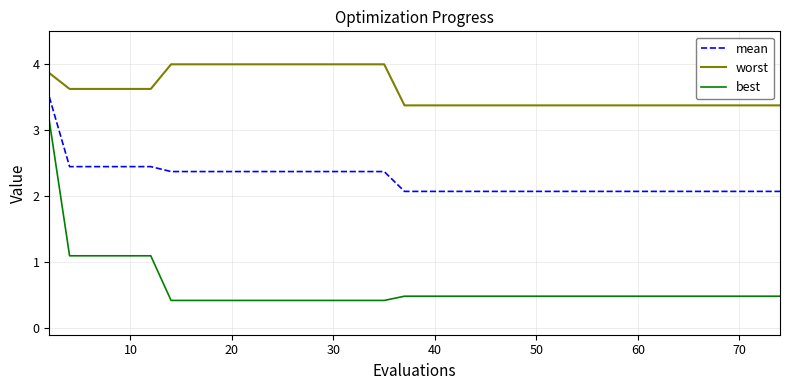

List the series in order of their overall mean, lowest first.

best, mean, worst